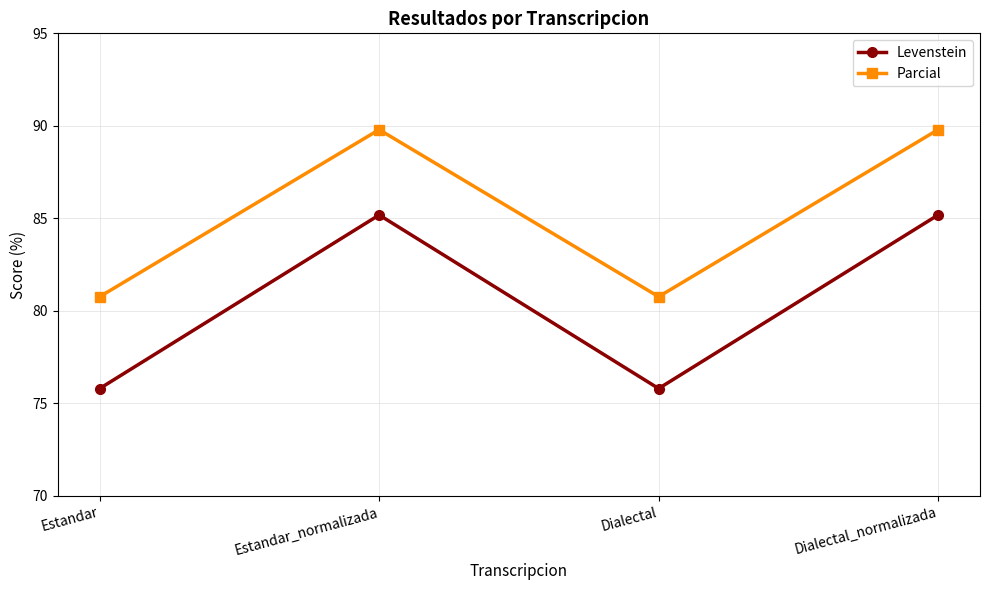

What is the total value across all series at Dialectal?

156.6